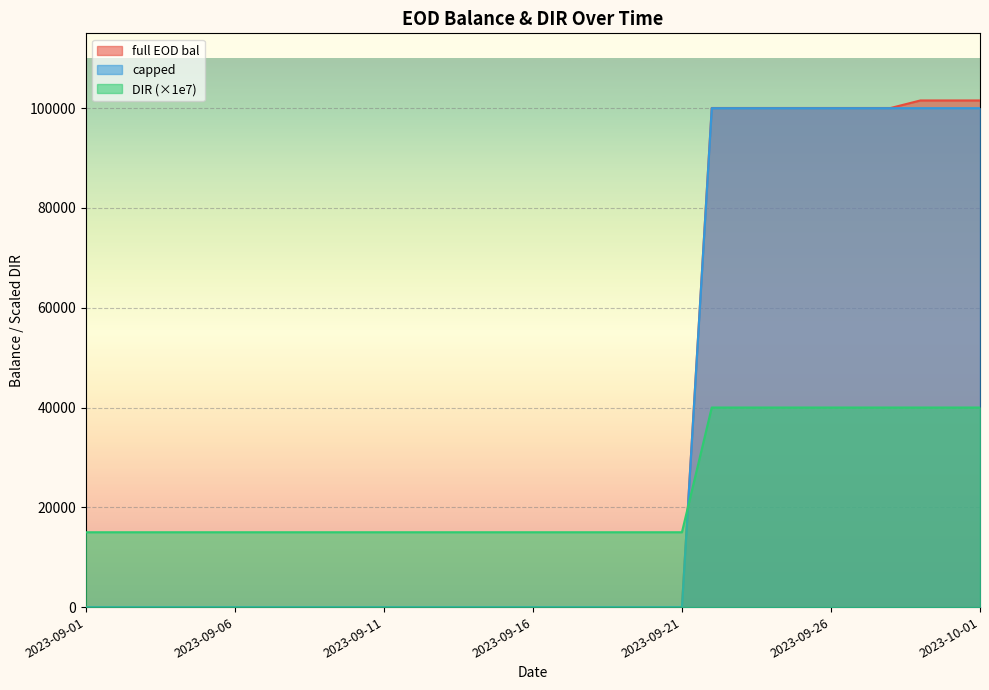

Count the number of data series in this chart.

3